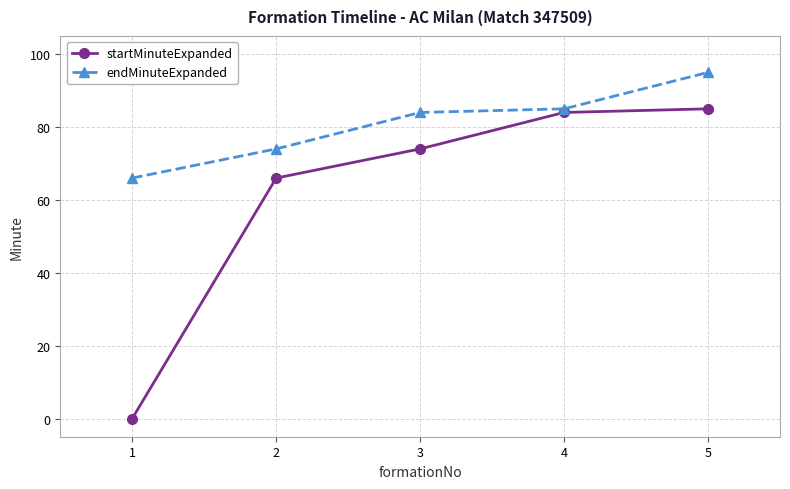

The value of endMinuteExpanded at 4 is 85. True or false?

True